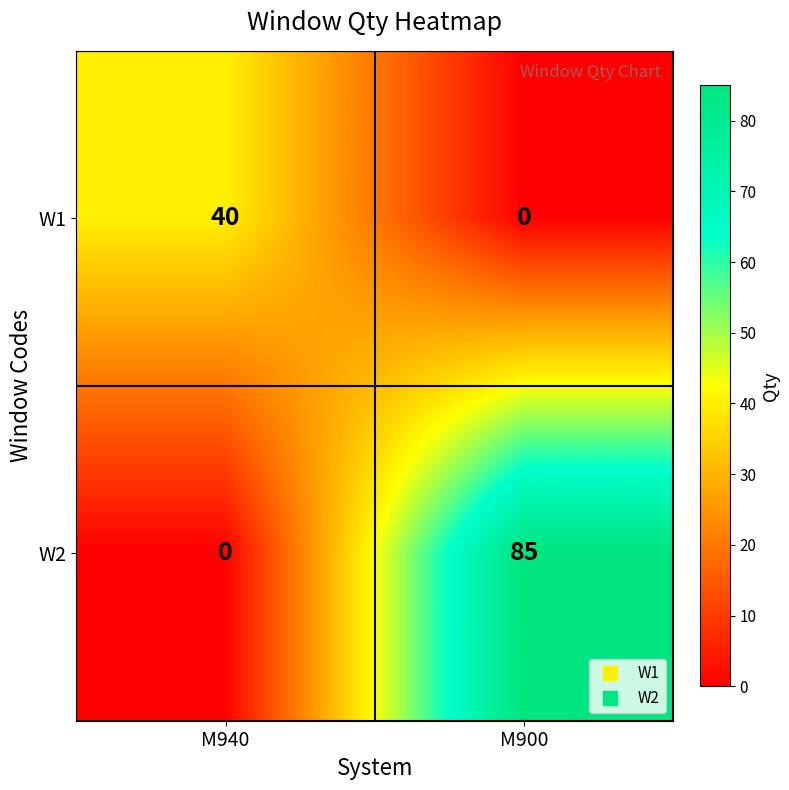

What is the spread (max minus min) of values at M940?

40